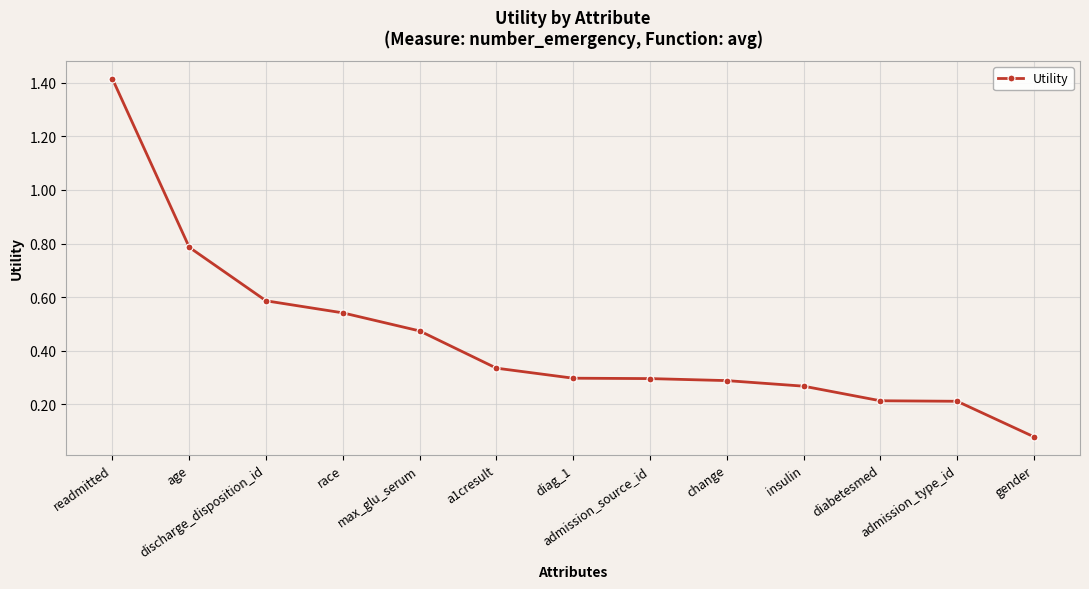

What is the change in value from readmitted to change?

-1.1